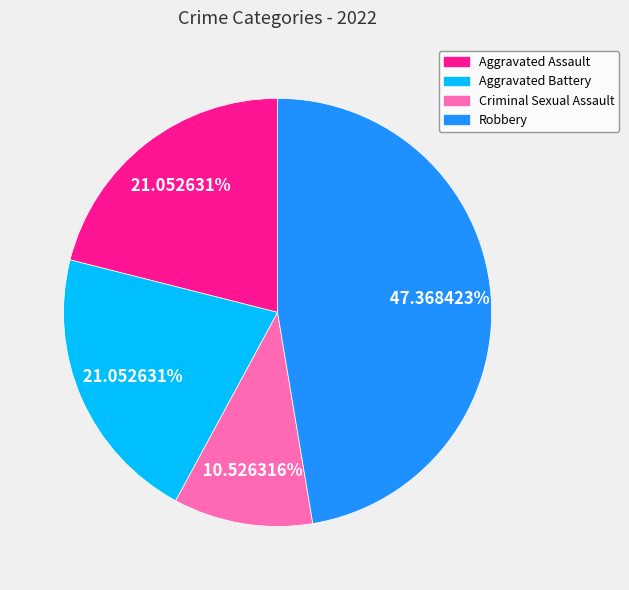

The Aggravated Assault slice represents 32% of the pie. True or false?

False